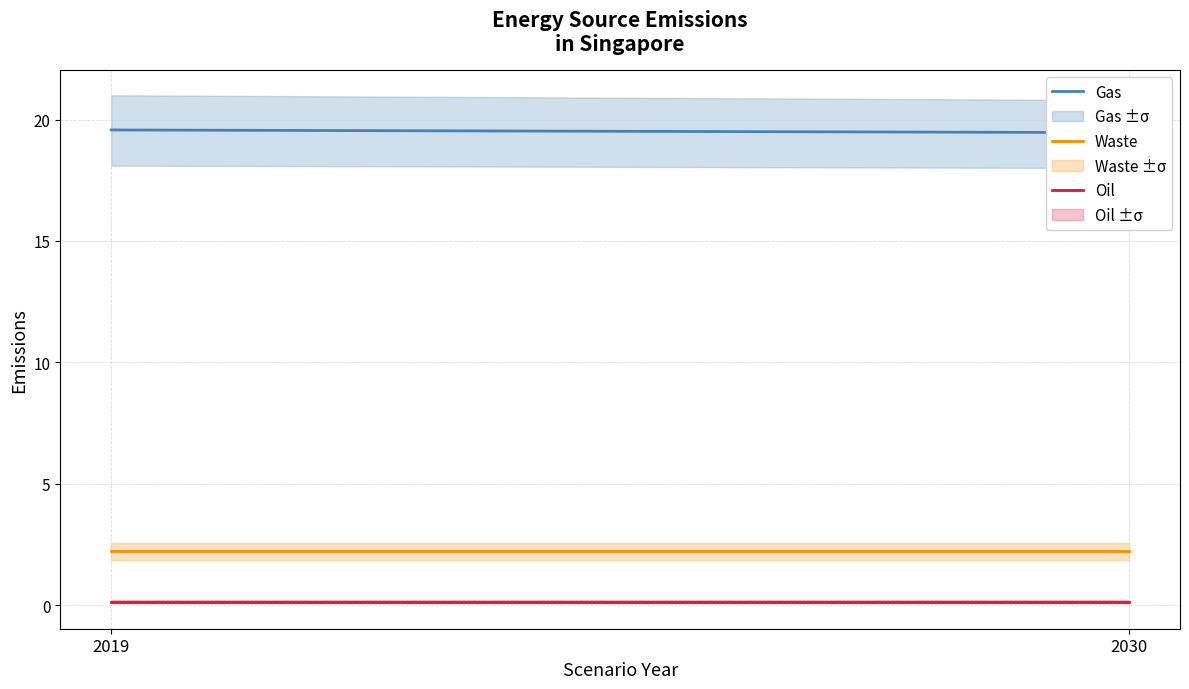

At how many categories does at least one series exceed 17?

2